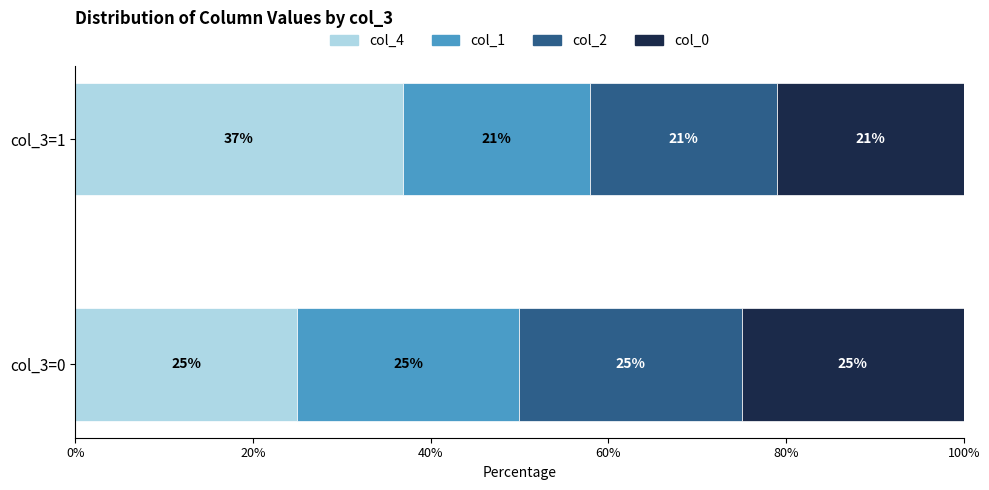

Which category has the lowest value in the col_4 series?

col_3=0